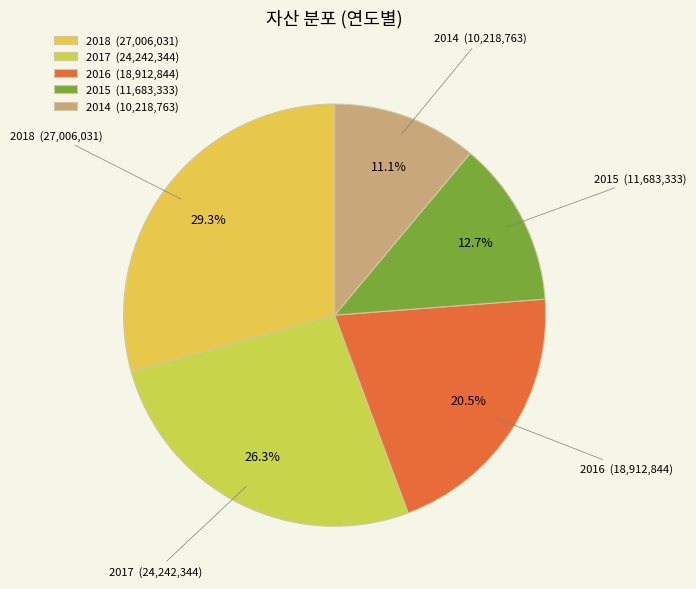

Which category has the biggest portion of the pie?

2018